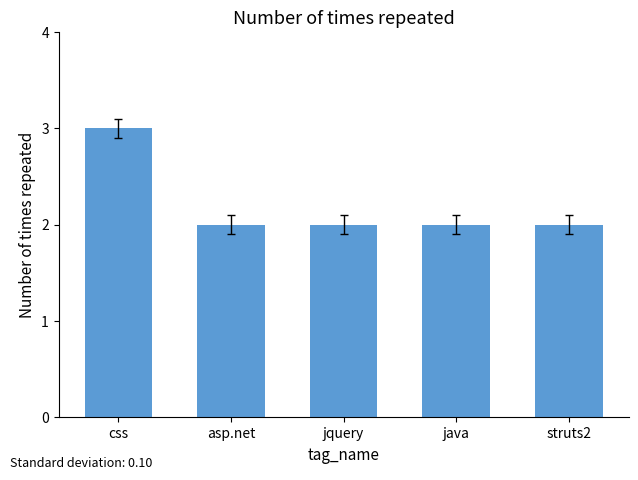

What is the value of the 3rd bar from the left?

2